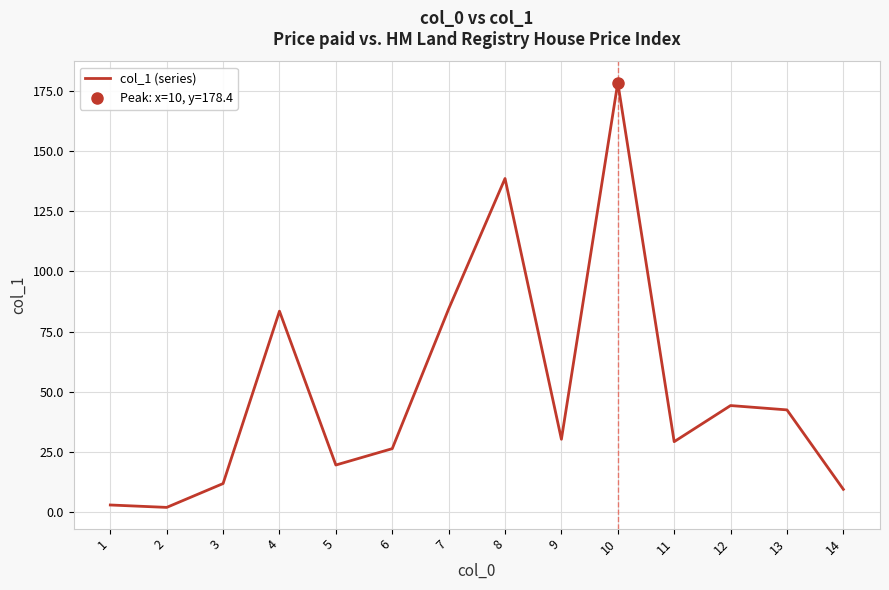

The value at 13 is 42.5. True or false?

True